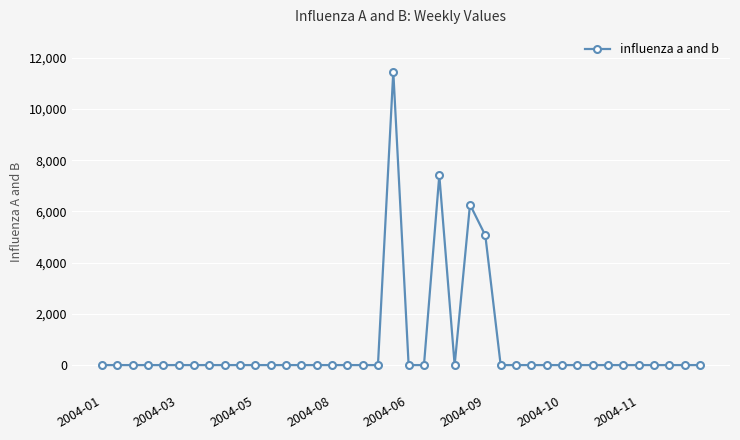

What is the average value?

755.0